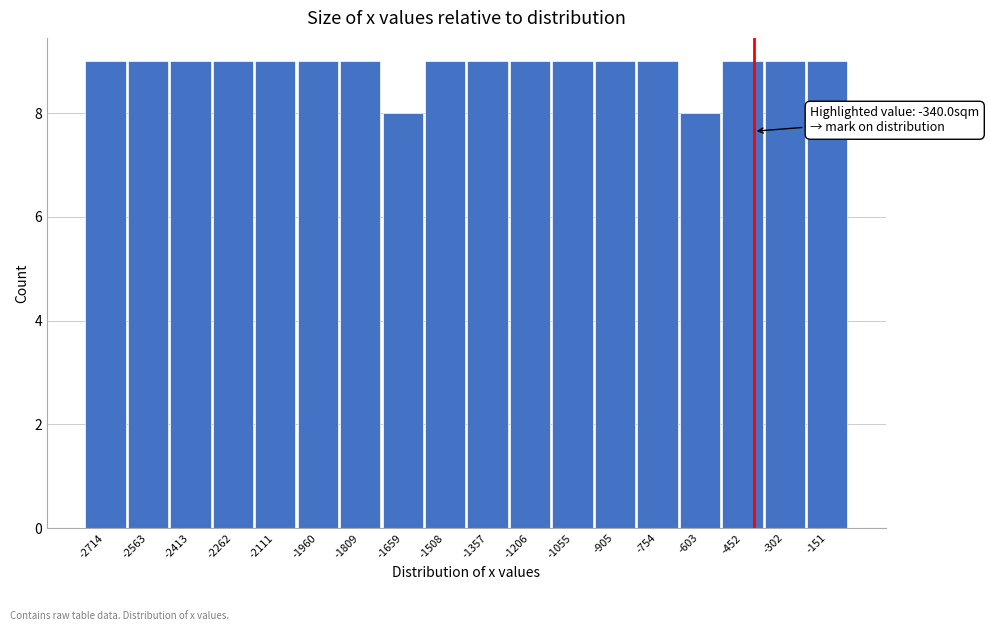

Reading left to right, transcribe all the data shown in this chart.

-2714=9	-2563=9	-2413=9	-2262=9	-2111=9	-1960=9	-1809=9	-1659=8	-1508=9	-1357=9	-1206=9	-1055=9	-905=9	-754=9	-603=8	-452=9	-302=9	-151=9